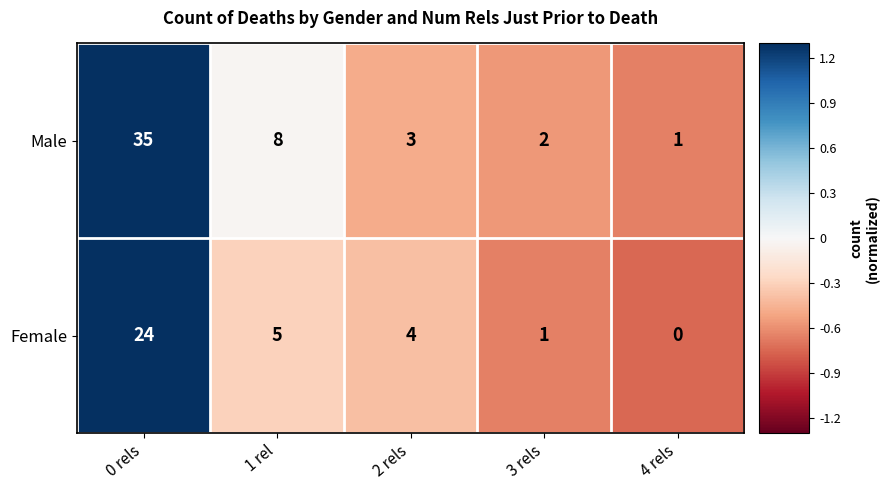

Reading left to right, extract all data points from this chart.

Male: 0 rels=35	1 rel=8	2 rels=3	3 rels=2	4 rels=1
Female: 0 rels=24	1 rel=5	2 rels=4	3 rels=1	4 rels=0